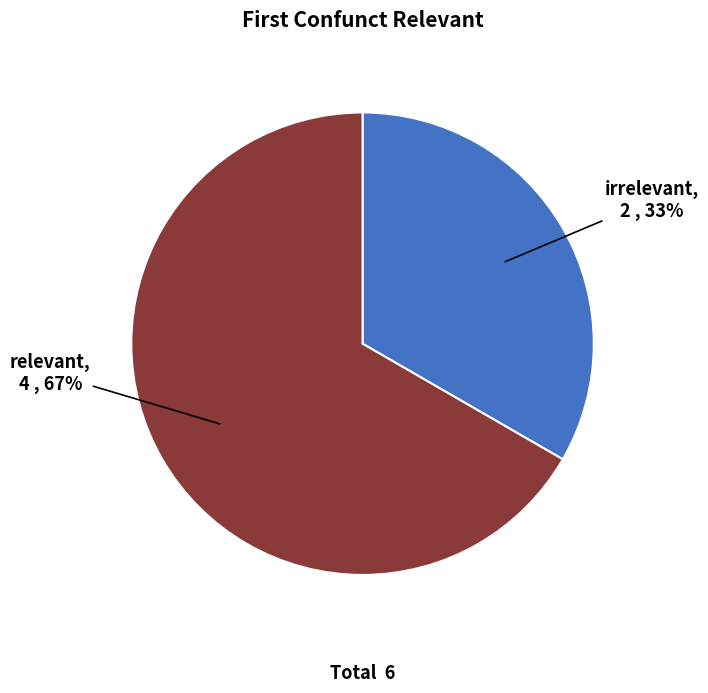

To the nearest percent, what is the combined percentage of irrelevant and relevant?

100%